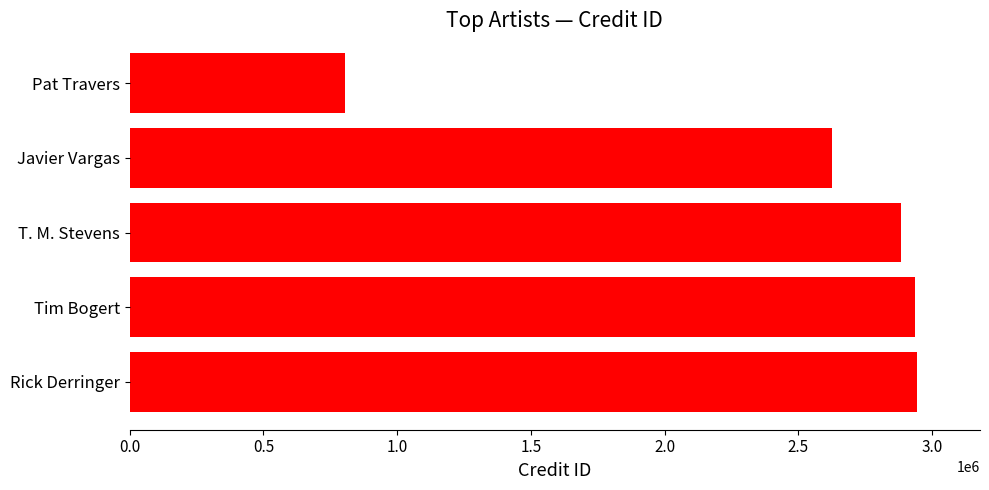

What is the average value?

2438999